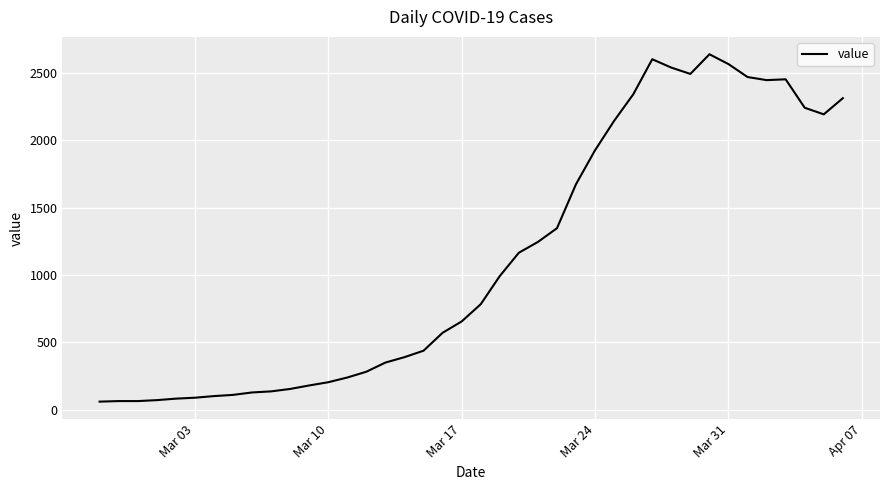

What is the minimum value shown in the chart?

61